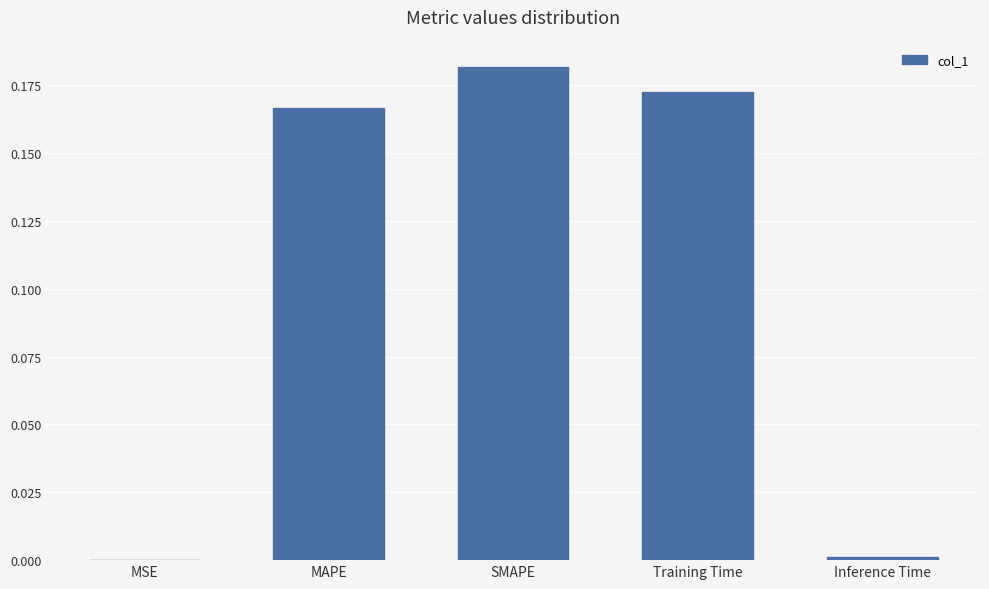

What is the sum of the values at Training Time and SMAPE?

0.4